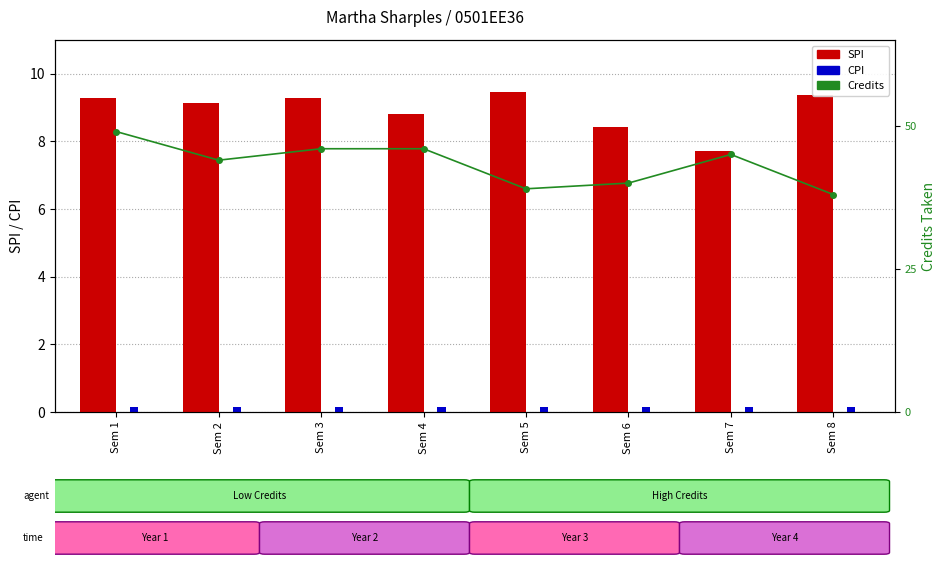

What is the difference between the highest and lowest values at Sem 5?

38.9